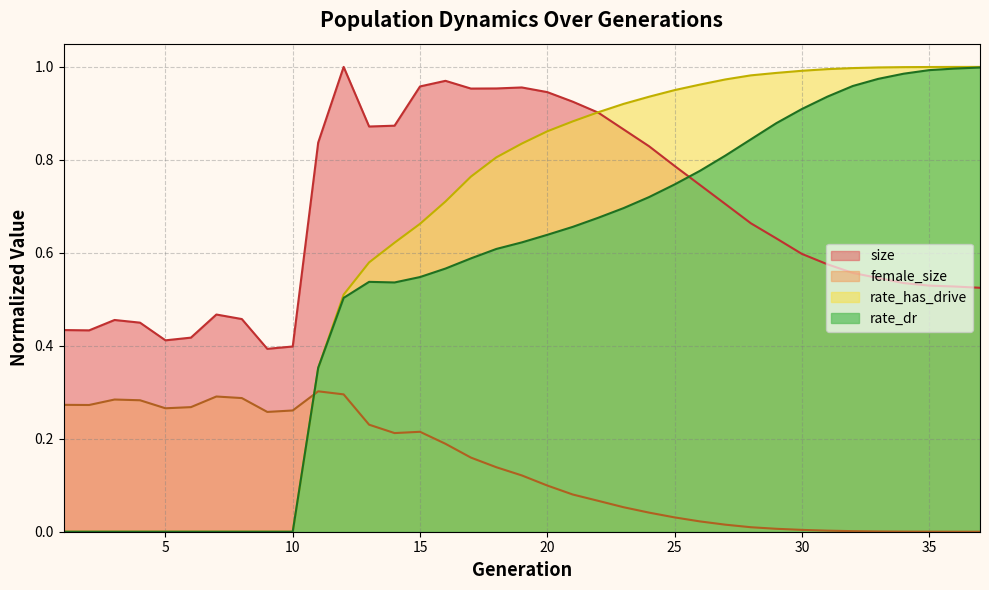

In female_size, how many points are lower than both neighbors (excluding endpoints)?

4